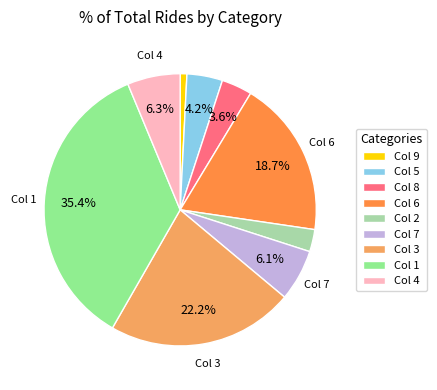

Count the number of slices in the pie.

9